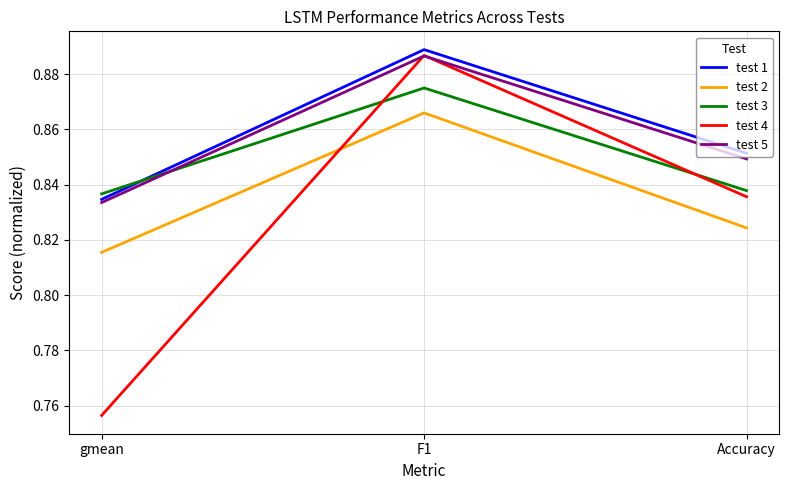

Which series changed the most between F1 and Accuracy?

test 4